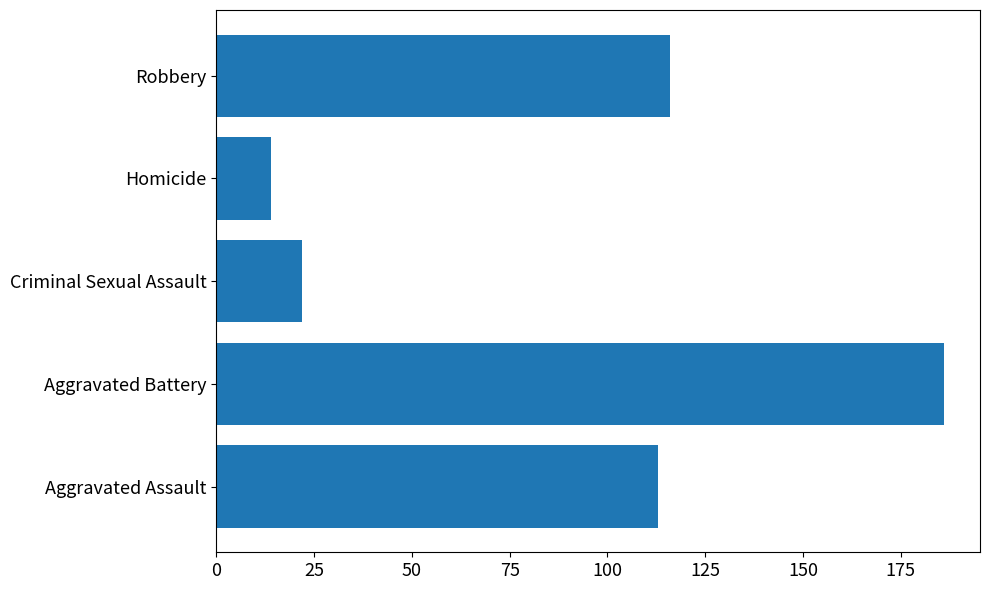

Rank the categories by value from highest to lowest.

Aggravated Battery, Robbery, Aggravated Assault, Criminal Sexual Assault, Homicide